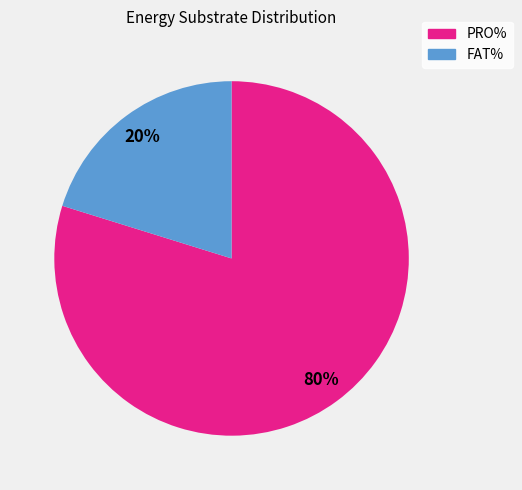

To the nearest percent, what is the average slice percentage?

50%